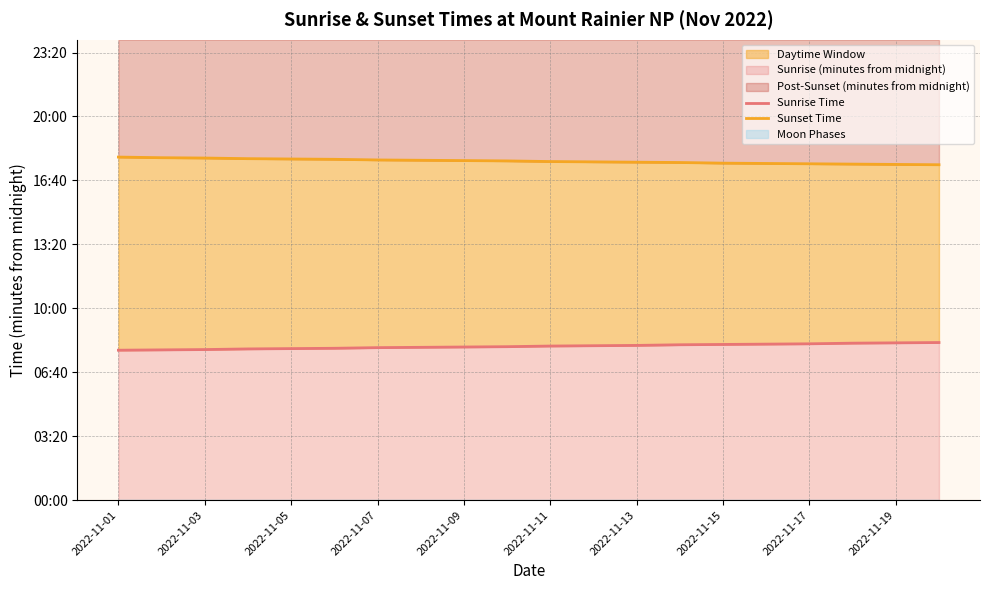

Which series has the largest range (max minus min)?

Sunrise Time